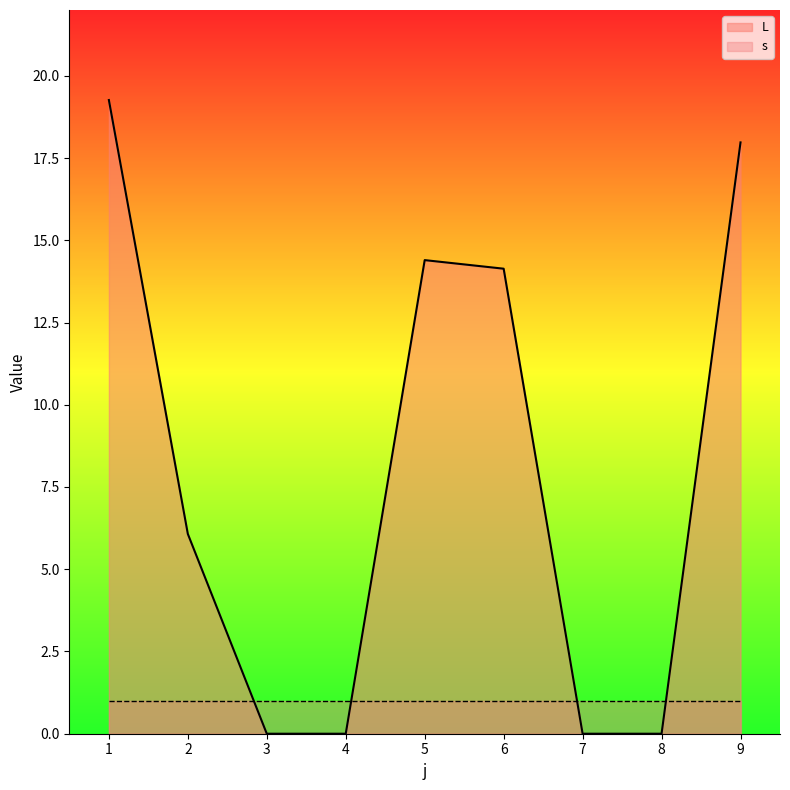

What is the value of the 5th point from the left?

14.4